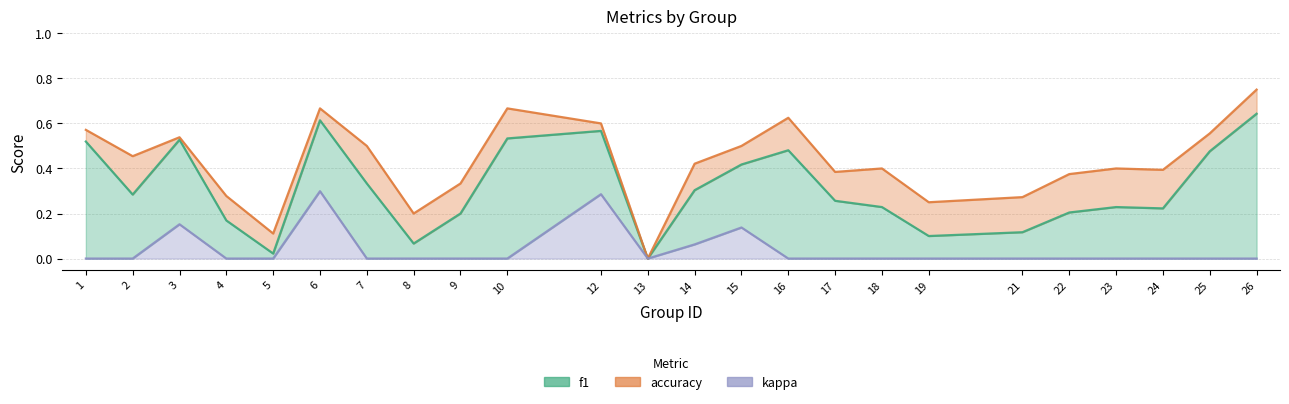

Which category has the lowest value in the accuracy series?

13